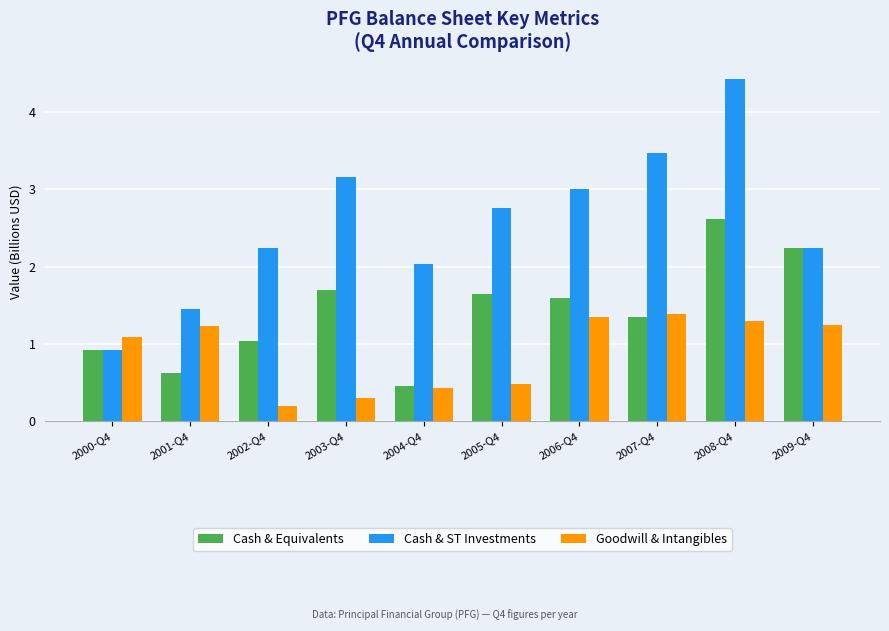

List the series in order of their overall mean, highest first.

Cash & ST Investments, Cash & Equivalents, Goodwill & Intangibles